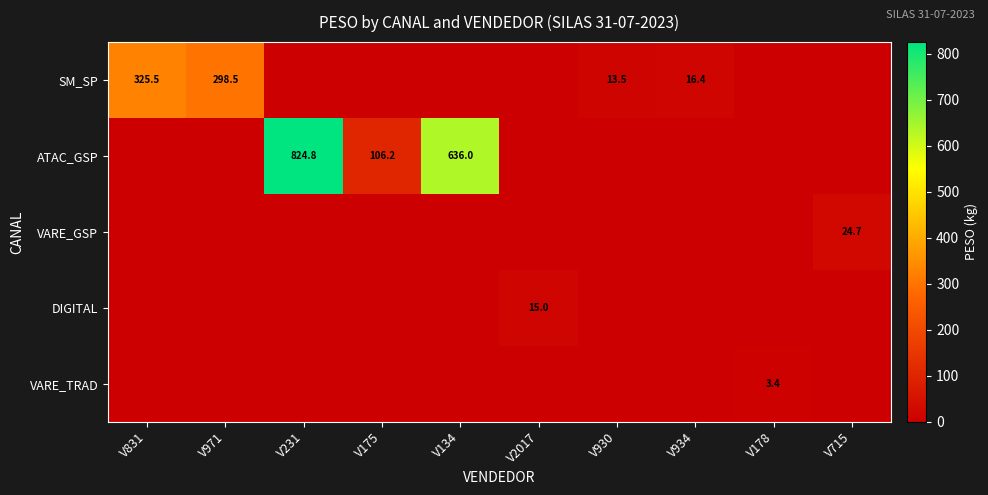

The value of ATAC_GSP at V134 is 636.0. True or false?

True